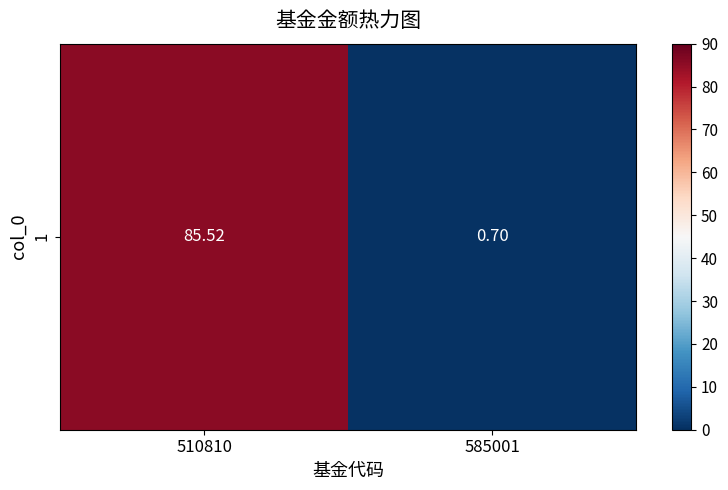

What is the smallest value displayed?

0.7